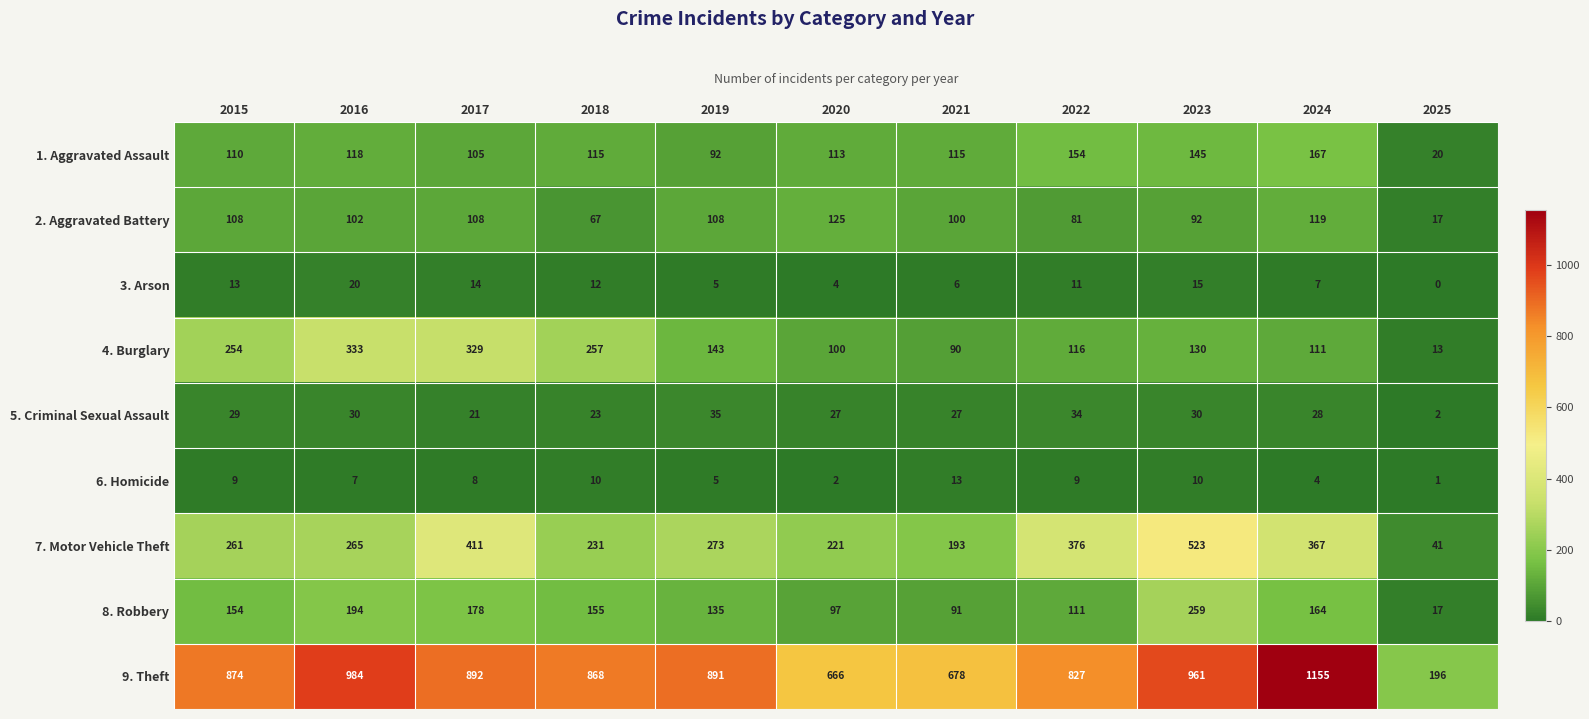

Which series has the widest spread of values?

9. Theft